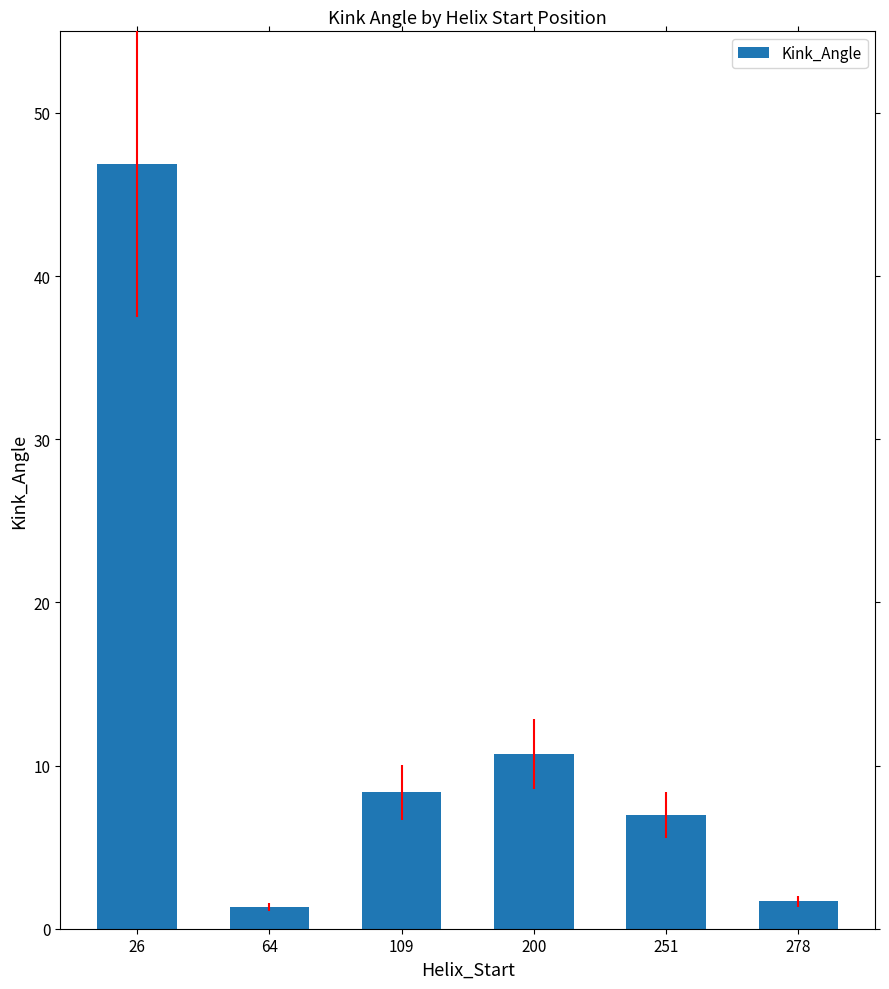

Approximately how many times larger is the value at 200 compared to 251?

1.5